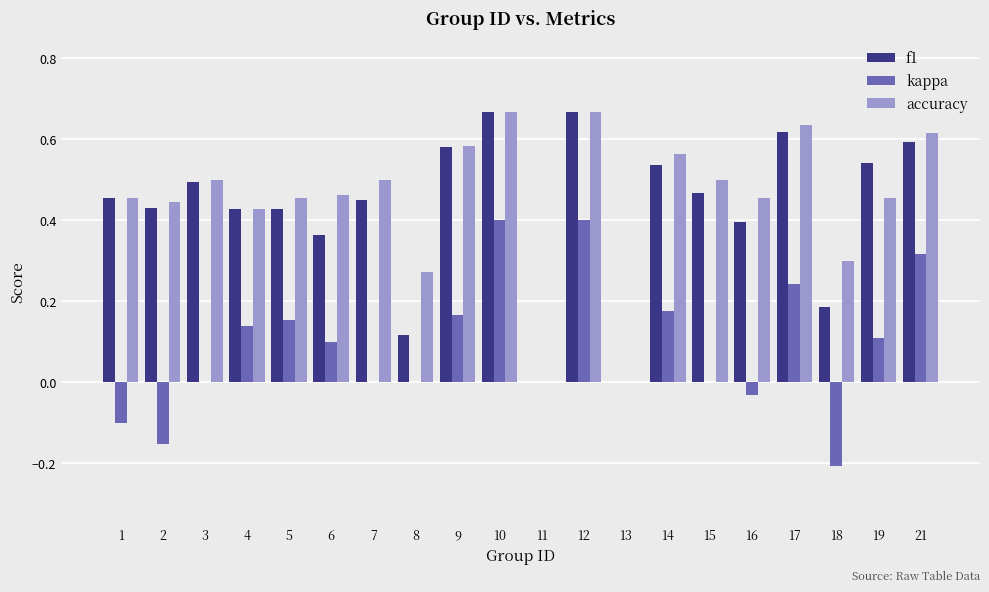

Which series changed the most between 3 and 16?

f1